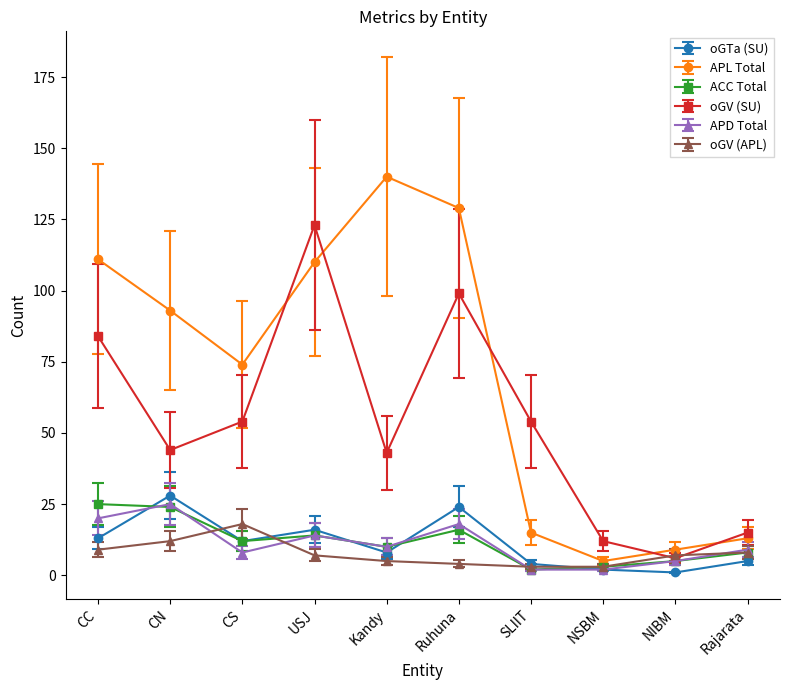

What position from the right is CC?

10